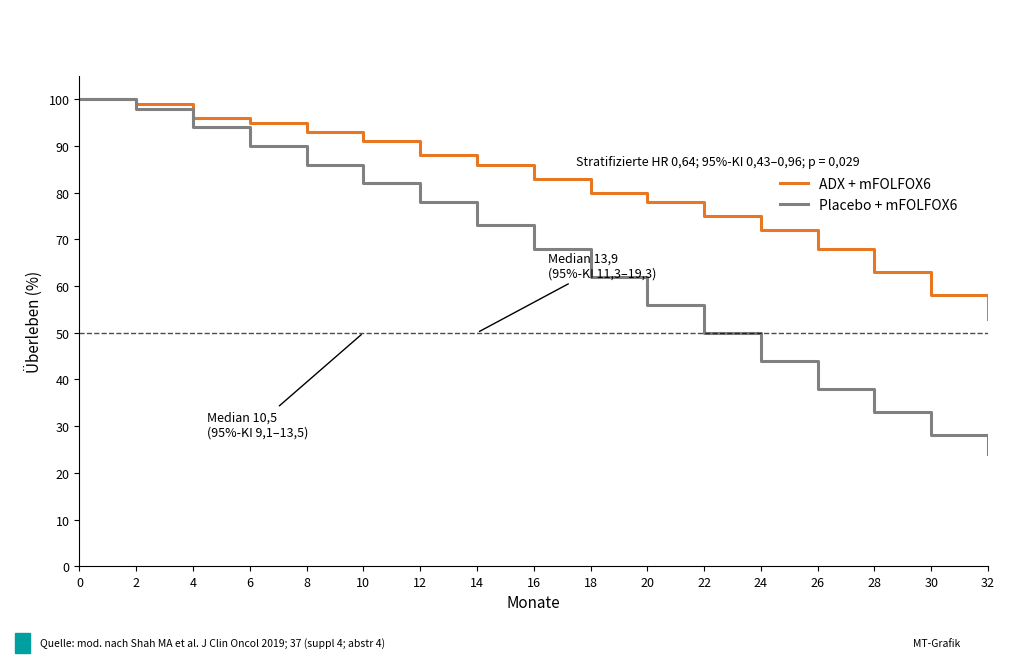

What is the smallest value displayed?

24